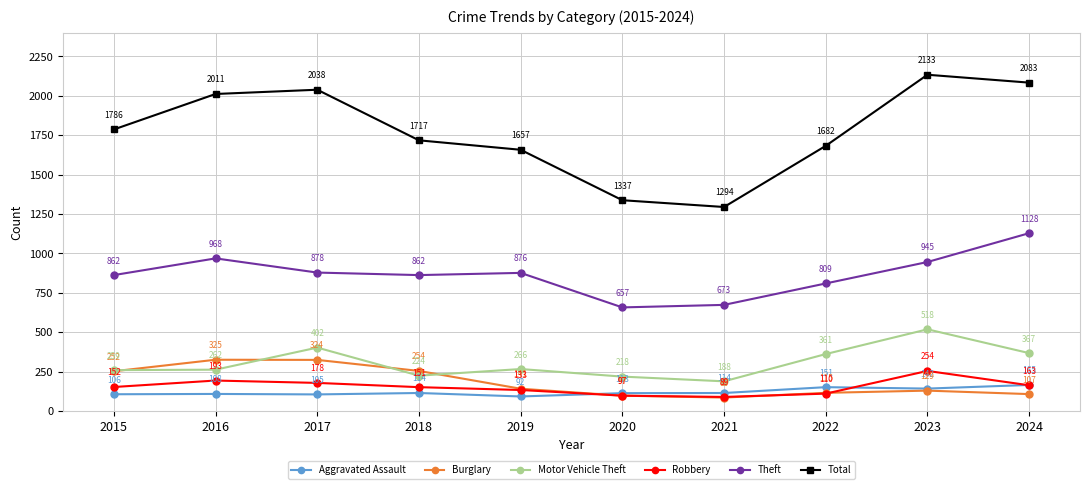

Where do Burglary and Aggravated Assault first cross each other?

2019 and 2020